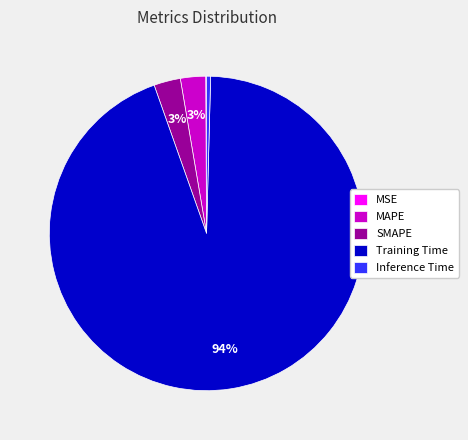

True or false: SMAPE accounts for 3% of the total.

True